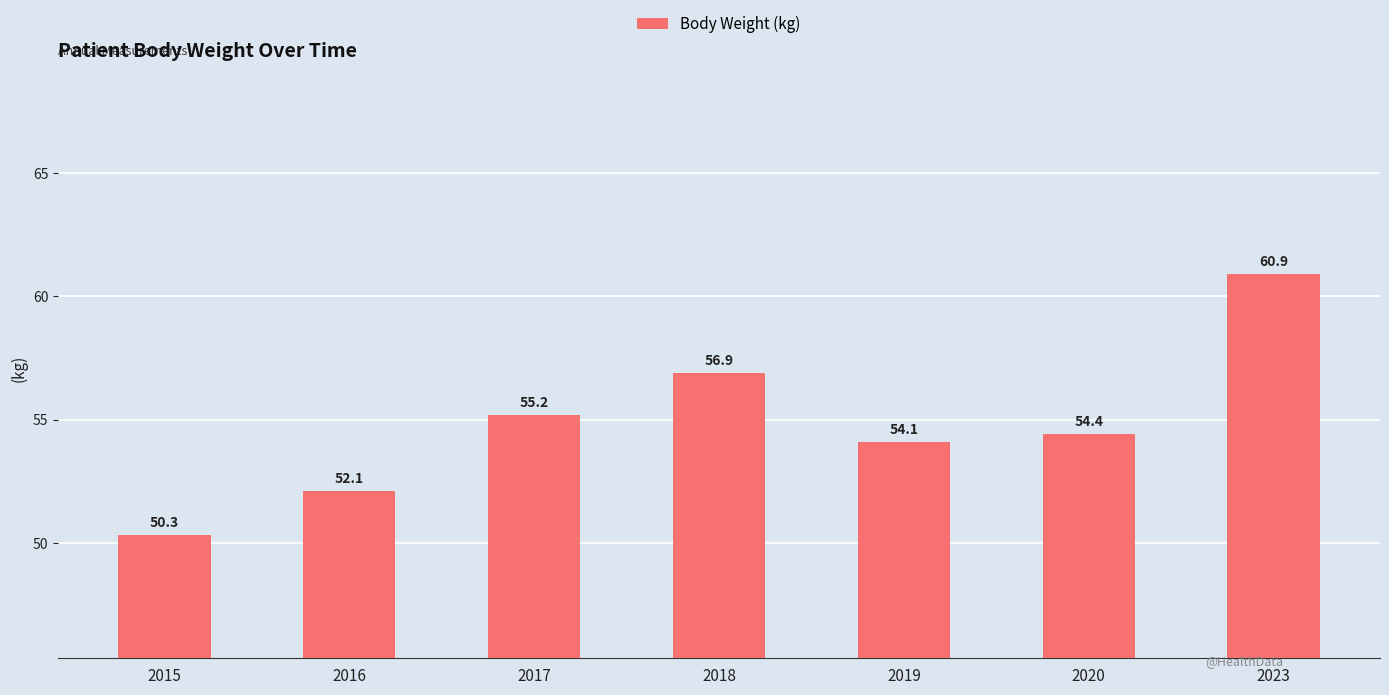

Rank the categories by value from highest to lowest.

2023, 2018, 2017, 2020, 2019, 2016, 2015